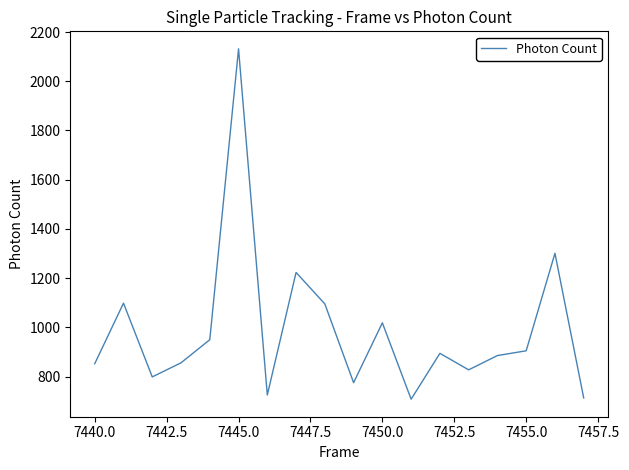

What is the greatest value displayed?

2131.7